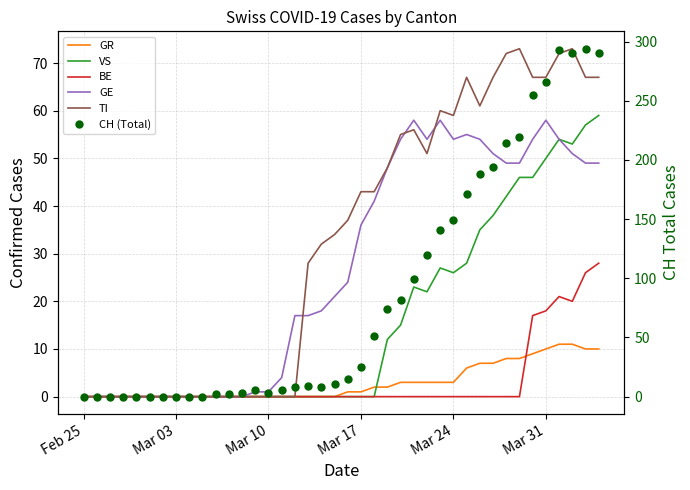

In CH (Total), how many points are lower than both neighbors (excluding endpoints)?

3